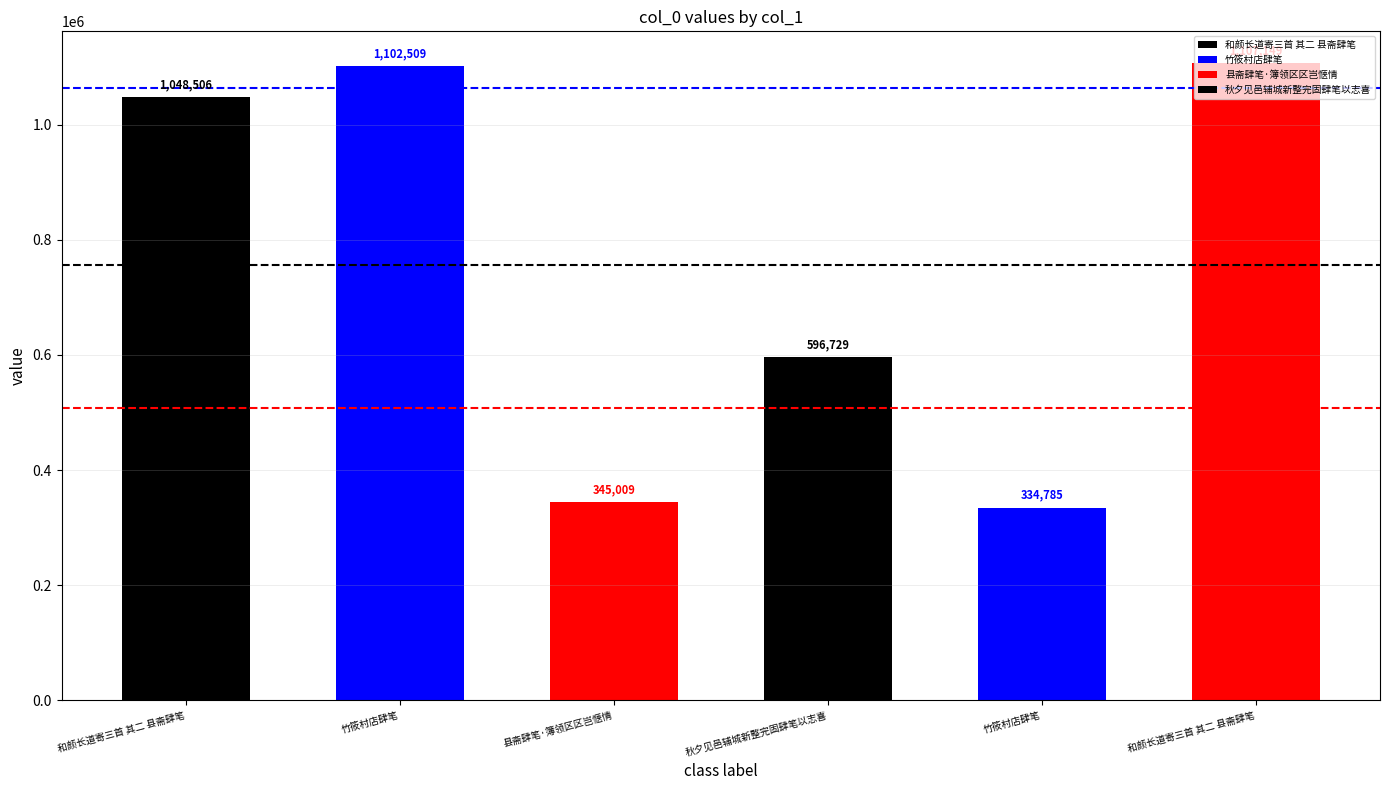

What is the label of the 4th bar from the left?

秋夕见邑辅城新整完固肆笔以志喜